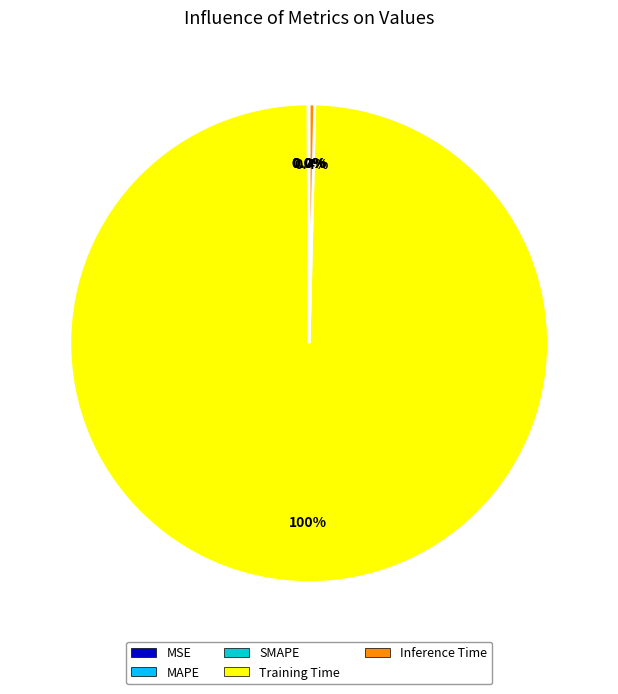

What is the majority slice?

Training Time